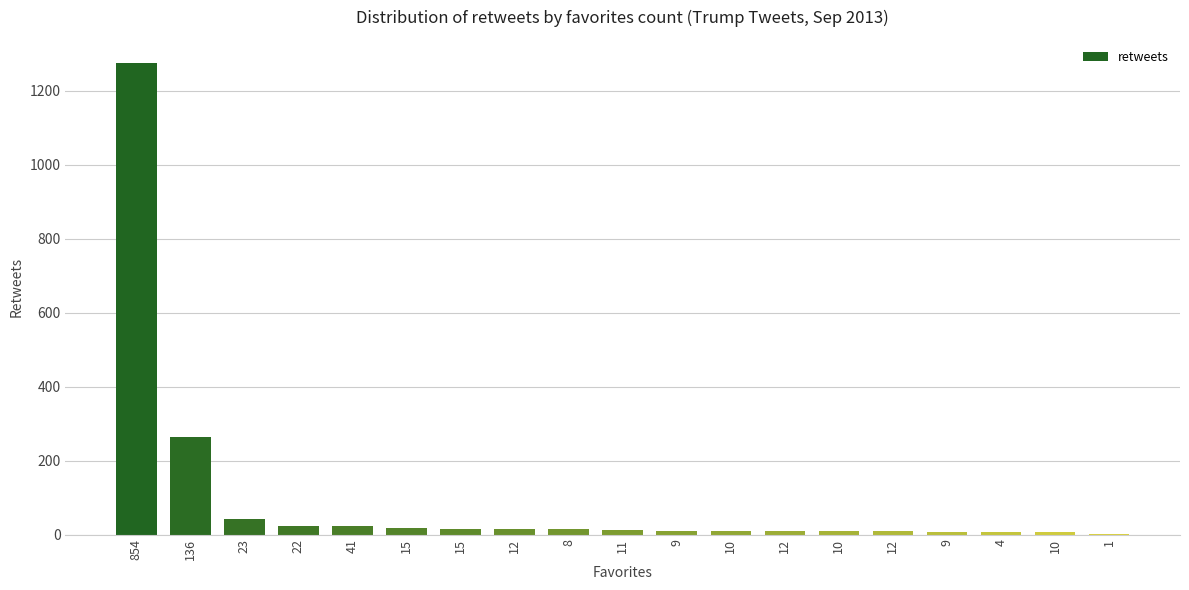

Reading left to right, what are all the values shown in this chart?

854=1274	136=264	23=41	22=24	41=22	15=17	15=16	12=16	8=14	11=12	9=11	10=11	12=10	10=10	12=9	9=8	4=8	10=6	1=2